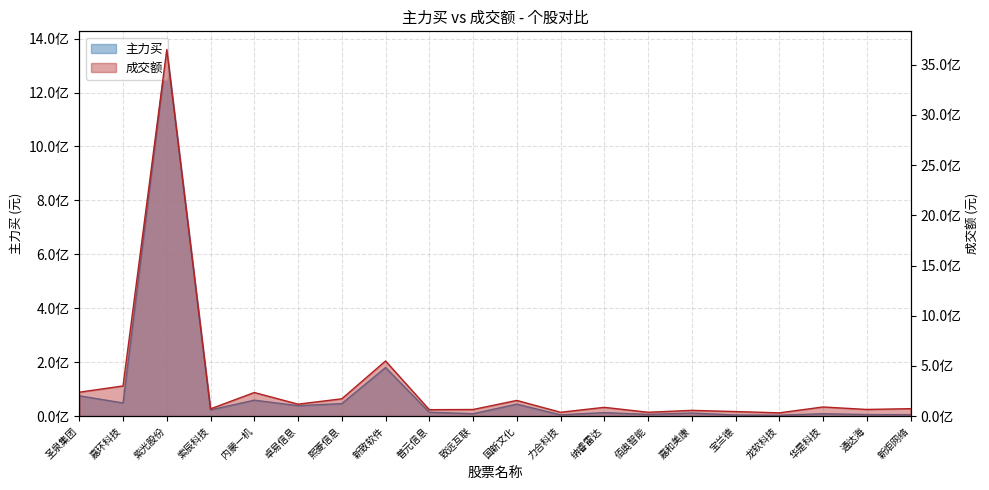

In 成交额, how many points are lower than both neighbors (excluding endpoints)?

7